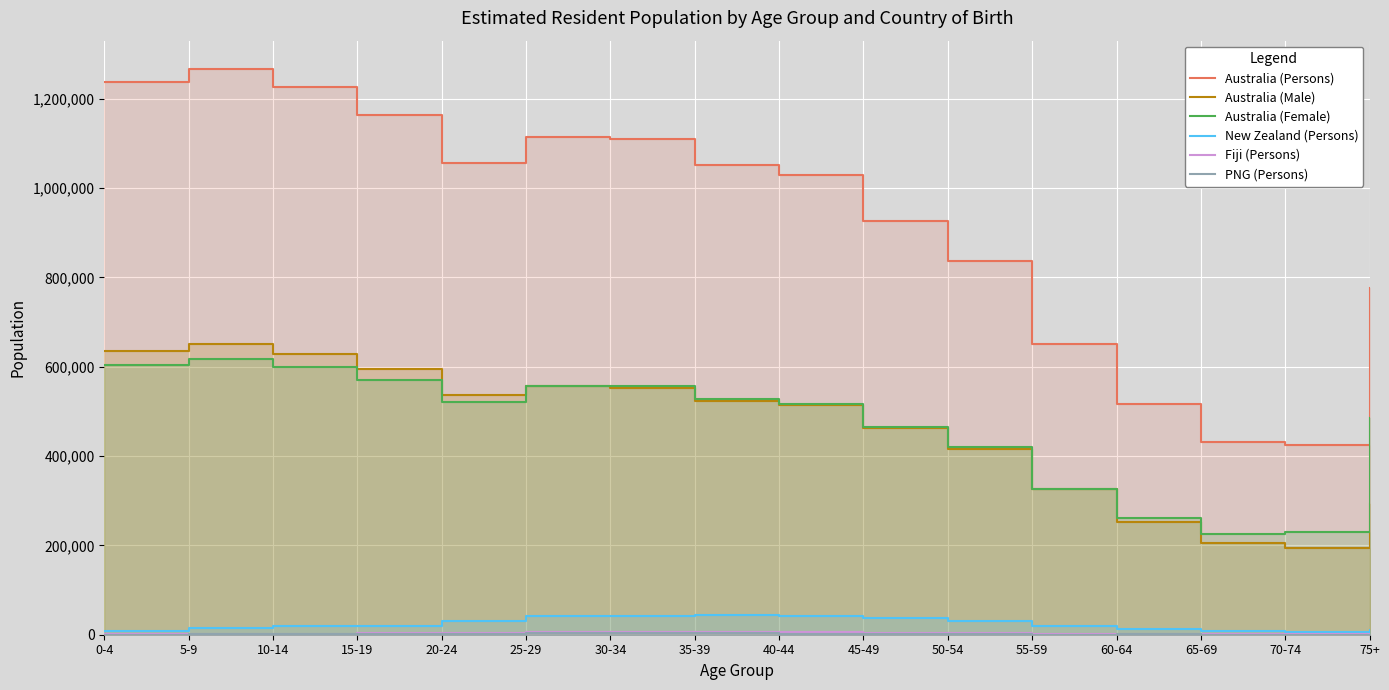

Reading right to left, extract all data points from this chart.

Australia (Persons): 776950	425320	431630	515420	651660	836480	927160	1030070	1051550	1109370	1114440	1055680	1164450	1227230	1266570	1238370
Australia (Male): 292500	194490	206020	253300	325150	416370	462060	513370	524120	553300	557740	535790	594280	628690	650130	634960
Australia (Female): 484450	230820	225610	262130	326510	420110	465100	516690	527430	556070	556710	519890	570170	598540	616440	603410
New Zealand (Persons): 9940	6440	7860	13170	19810	30760	36910	42990	44510	43010	41030	30020	20550	18840	15780	8000
Fiji (Persons): 840	720	1140	1610	2240	3120	4640	5880	6130	5740	4990	4720	3740	1950	1090	500
PNG (Persons): 370	270	400	690	470	1230	2030	2660	3230	4310	4240	2320	1580	1010	580	260